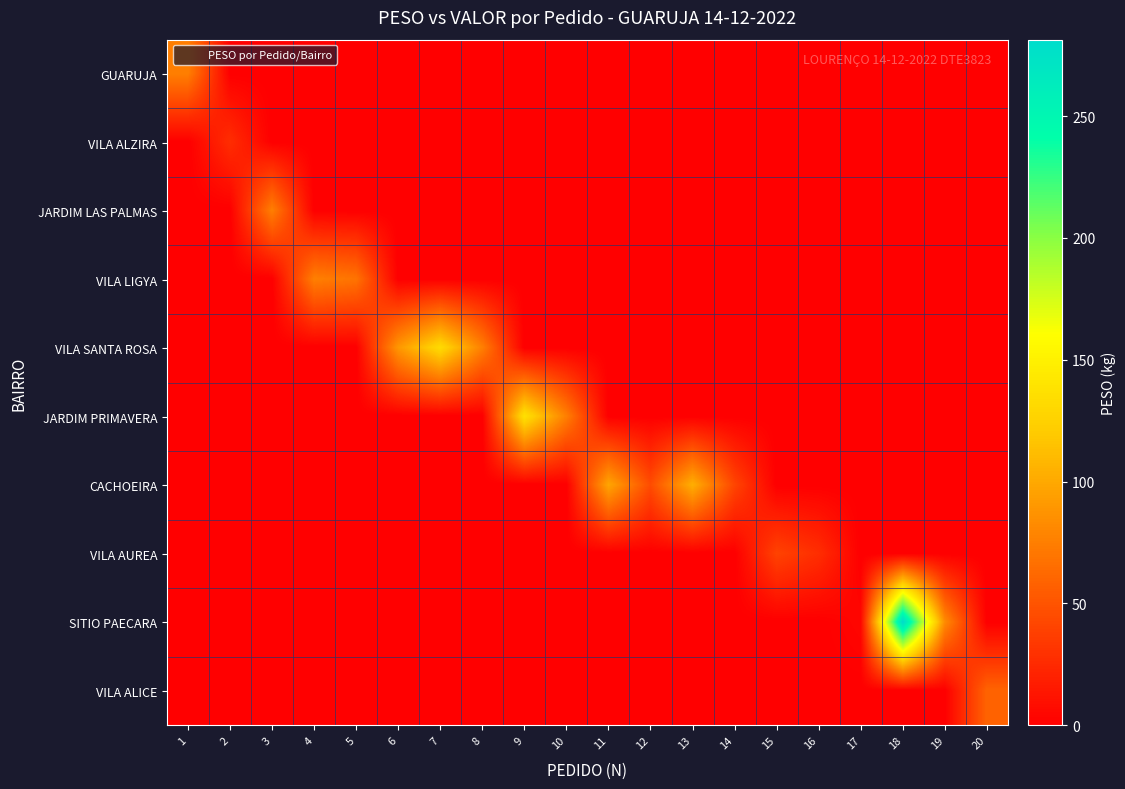

At how many categories does at least one series exceed 202?

1